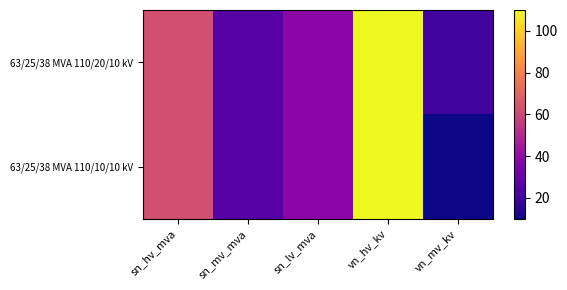

How many series are shown in this chart?

2